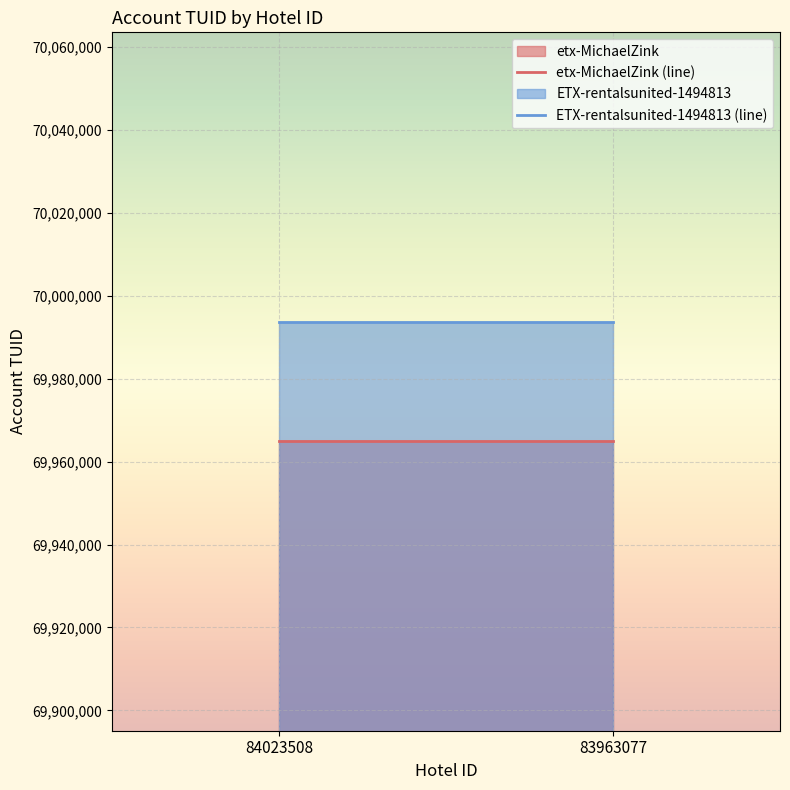

Which series has the largest total across all categories?

ETX-rentalsunited-1494813